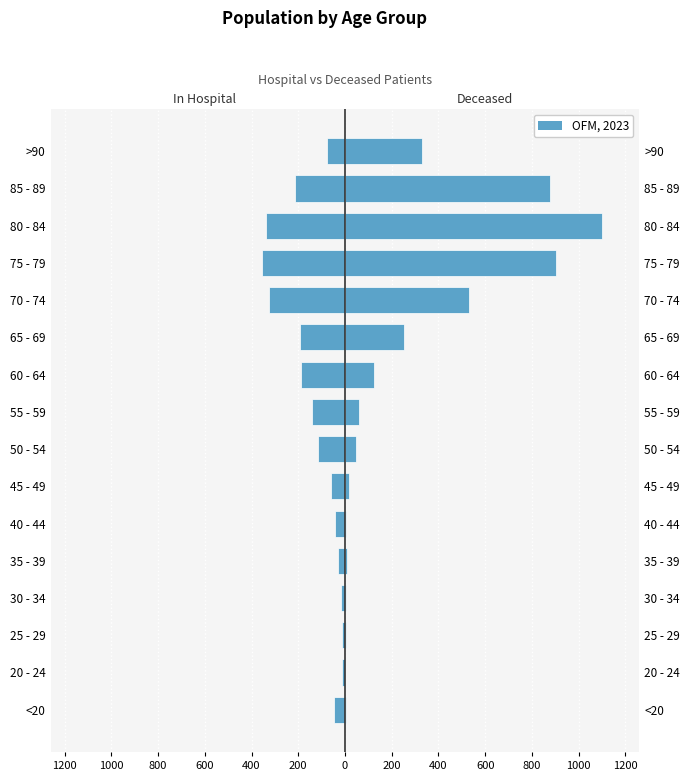

What is the highest value of the patients_in_hospital series?

-11